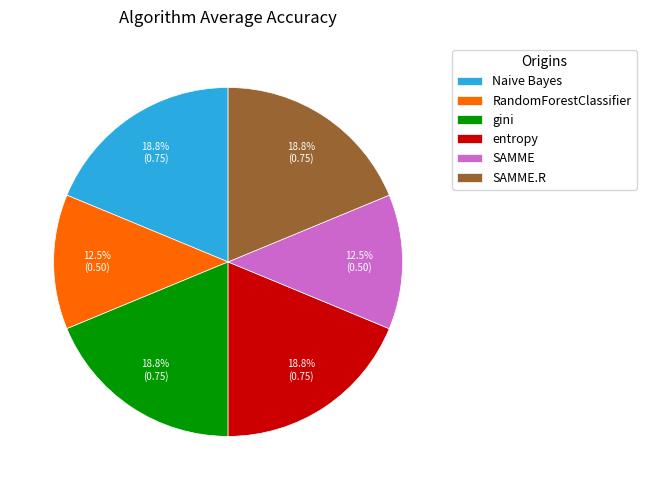

Does SAMME represent more than half of the total?

No